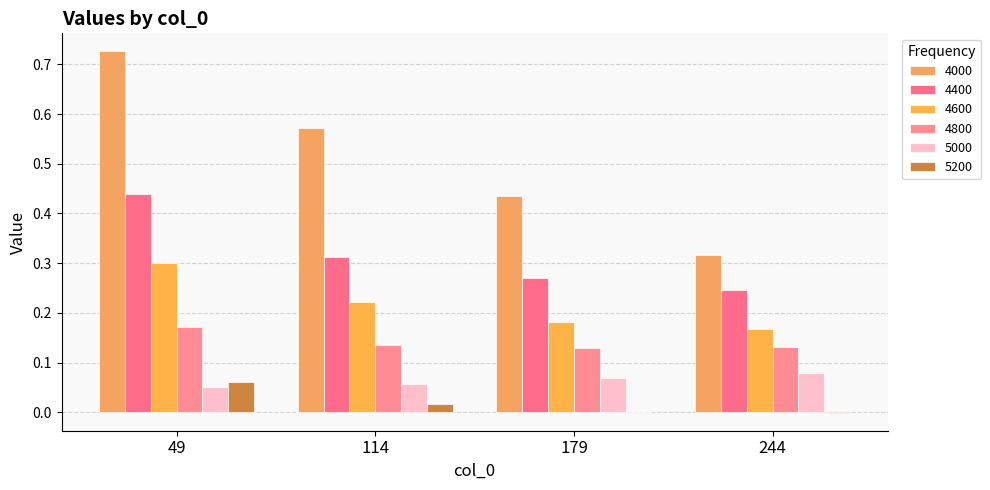

Which category has the lowest value in the 4400 series?

244